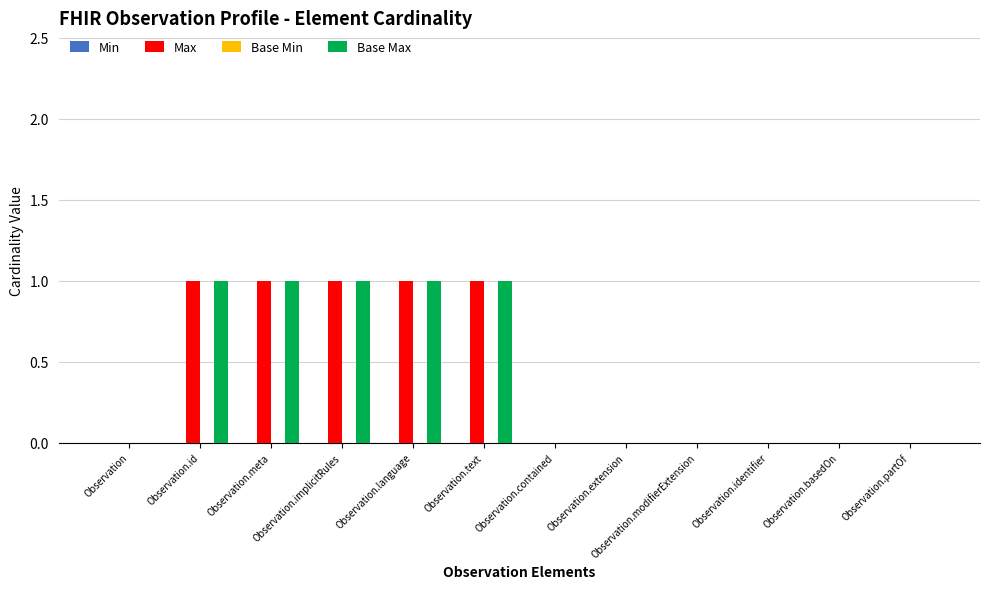

True or false: Max has a value of 0 at Observation.language.

False